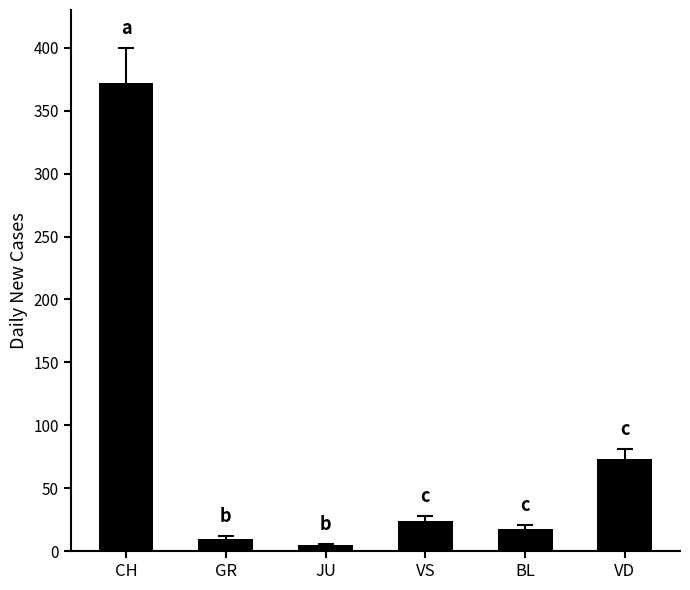

What is the approximate value at CH?

372